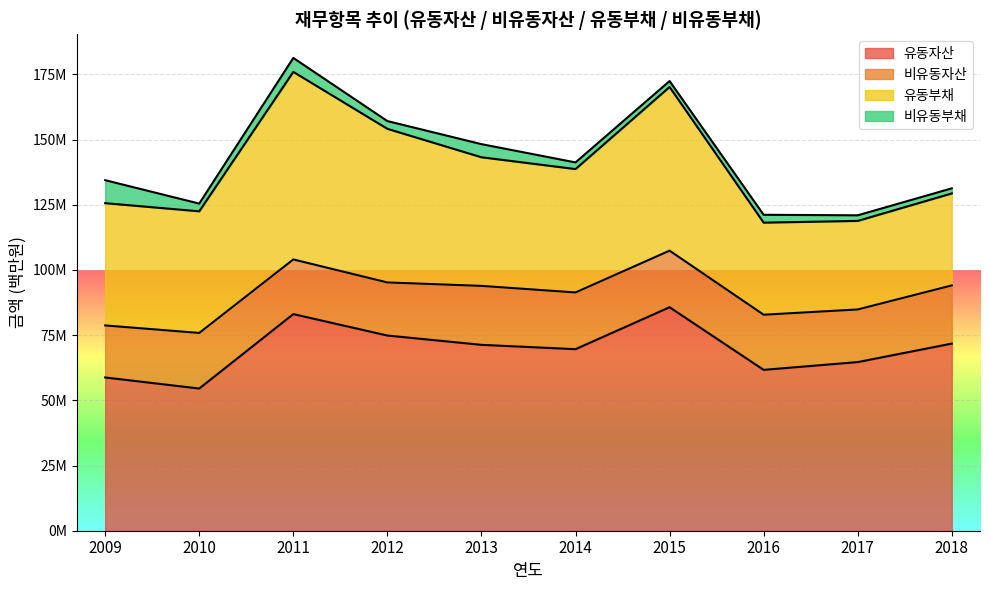

Count the number of data series in this chart.

4